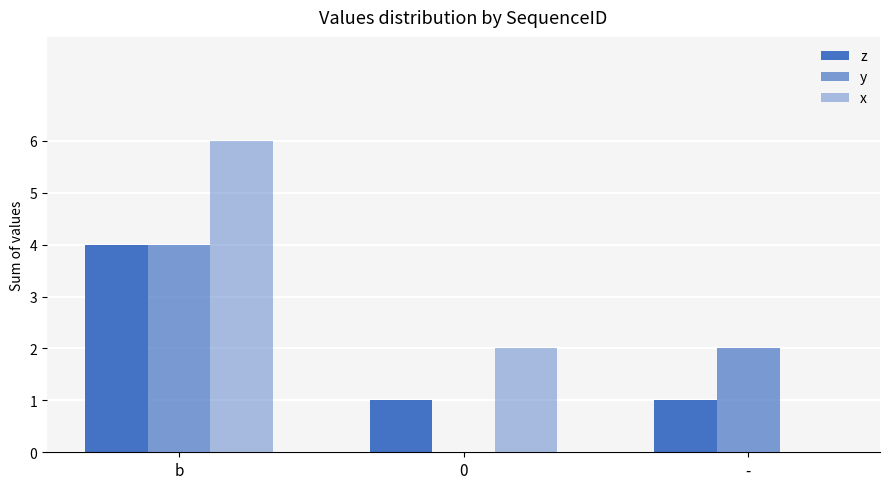

What position from the right is b?

3